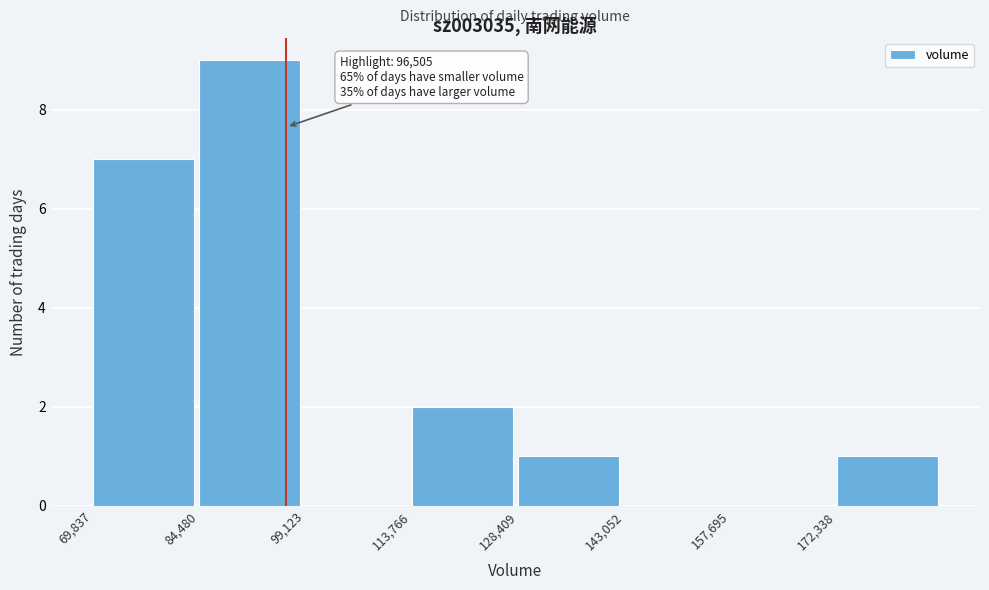

Which range on the x-axis has the tallest bar?

84000 to 100000